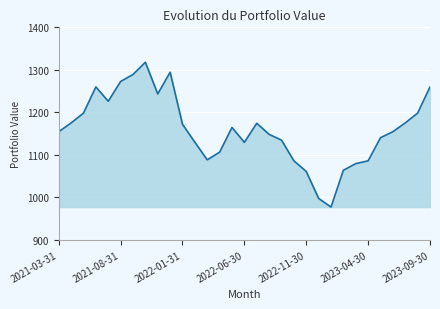

What is the minimum value shown in the chart?

977.1